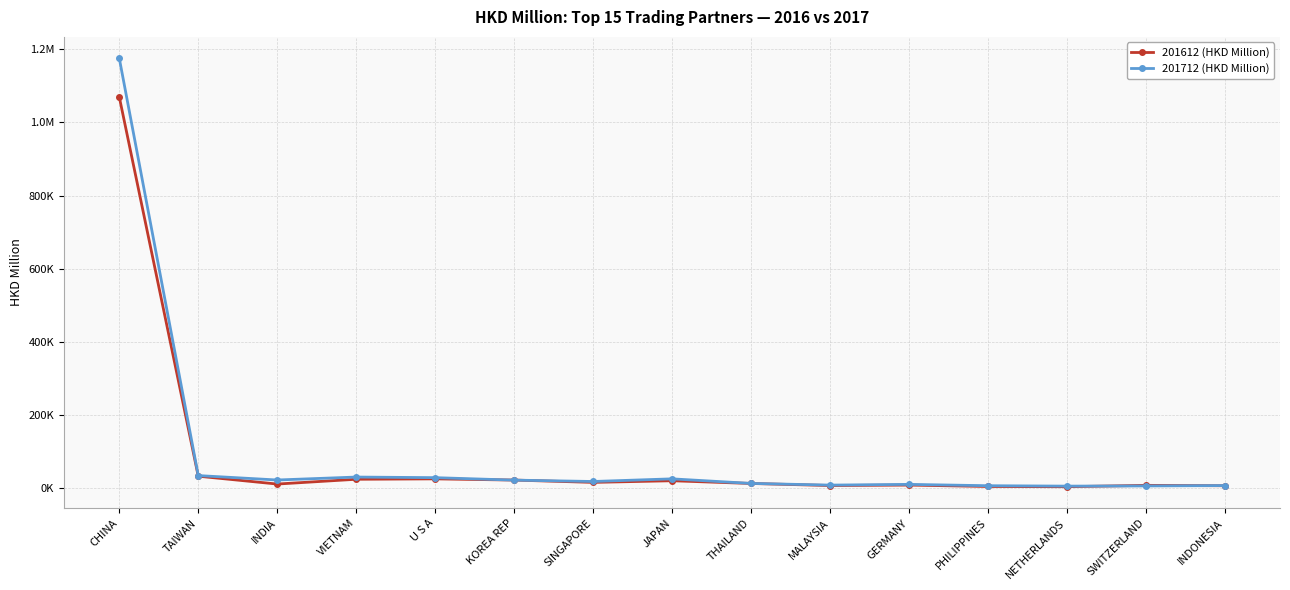

In 201712 (HKD Million), how many points are higher than both neighbors (excluding endpoints)?

3